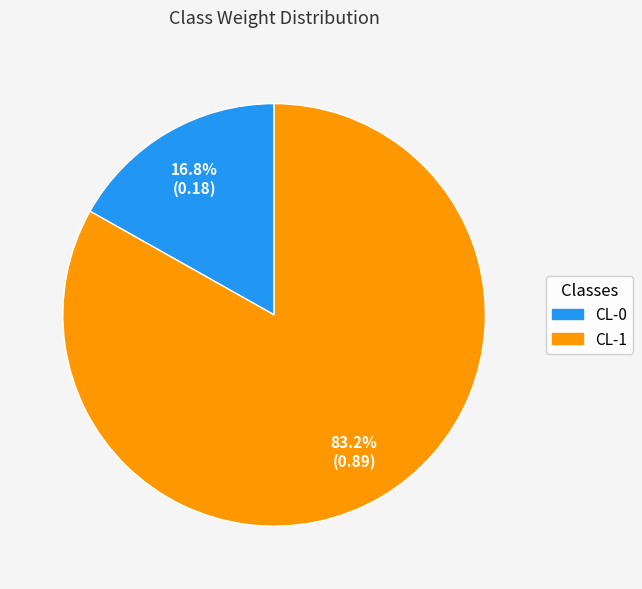

Is the sum of CL-0 and CL-1 greater than half?

Yes